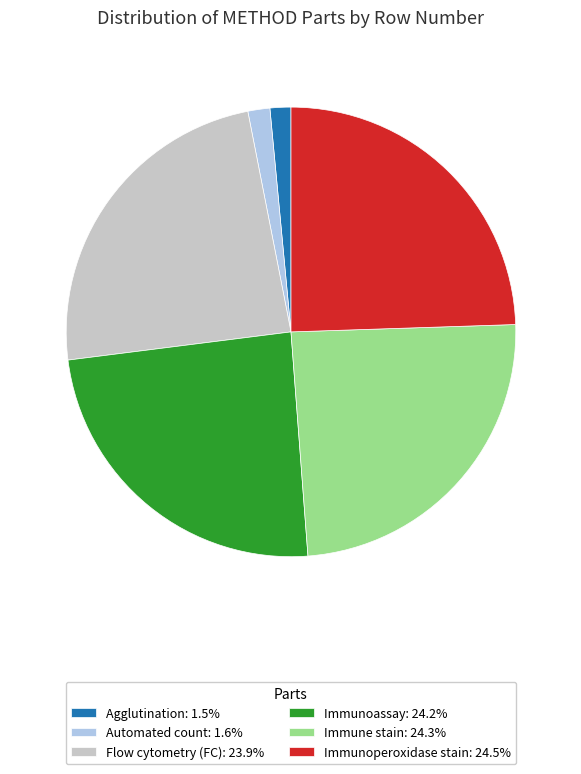

Does Agglutination: 1.5% represent more than half of the total?

No